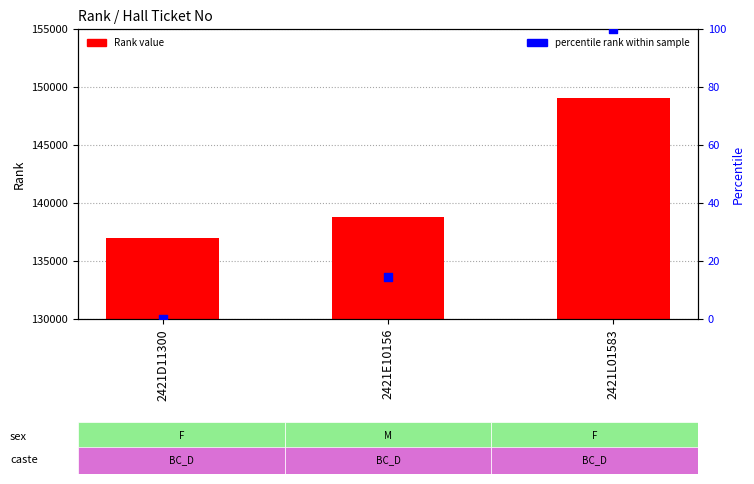

At which category is the sum across all series the highest?

2421L01583